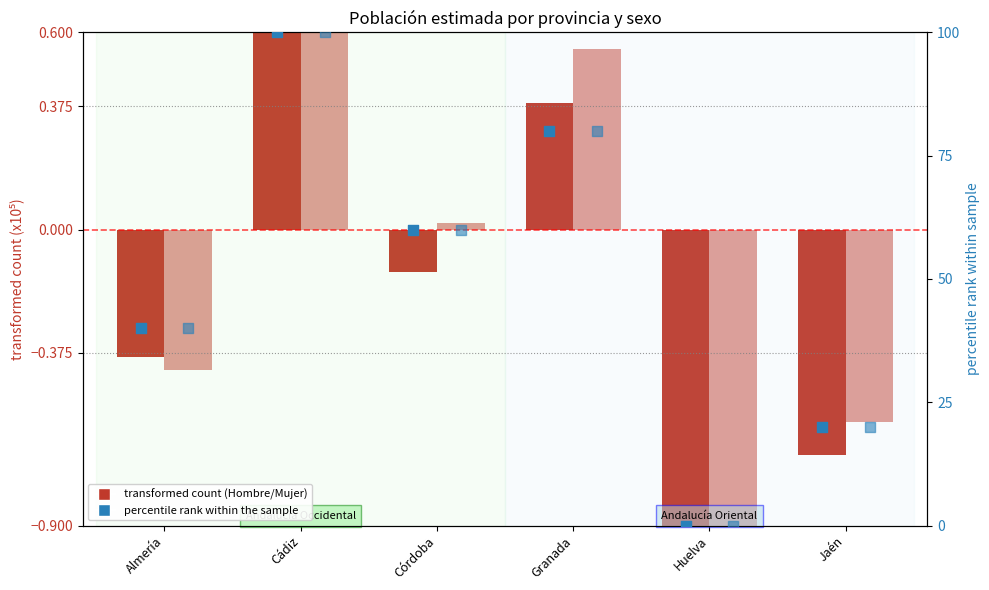

What is the total value across all series at Cádiz?

203.6